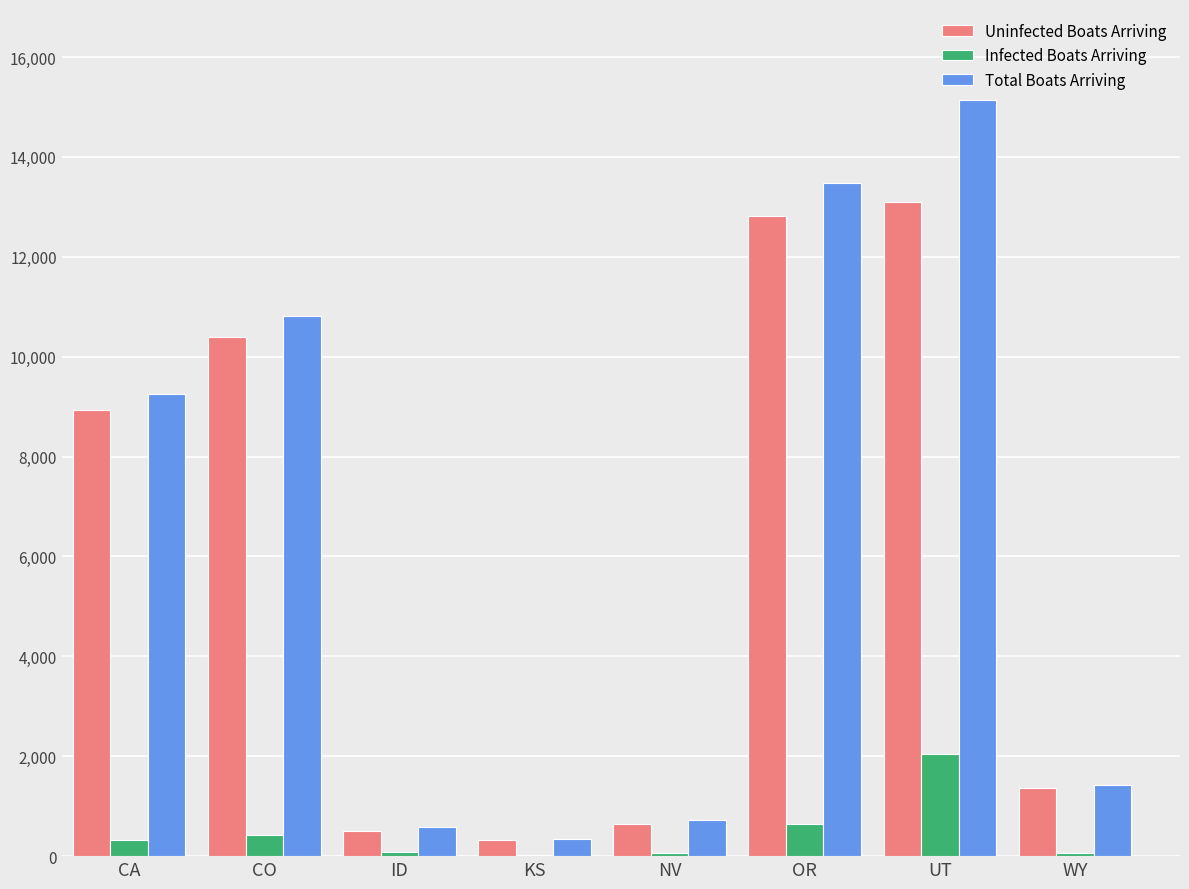

The Uninfected Boats Arriving series shows 13104.8 at UT. True or false?

True